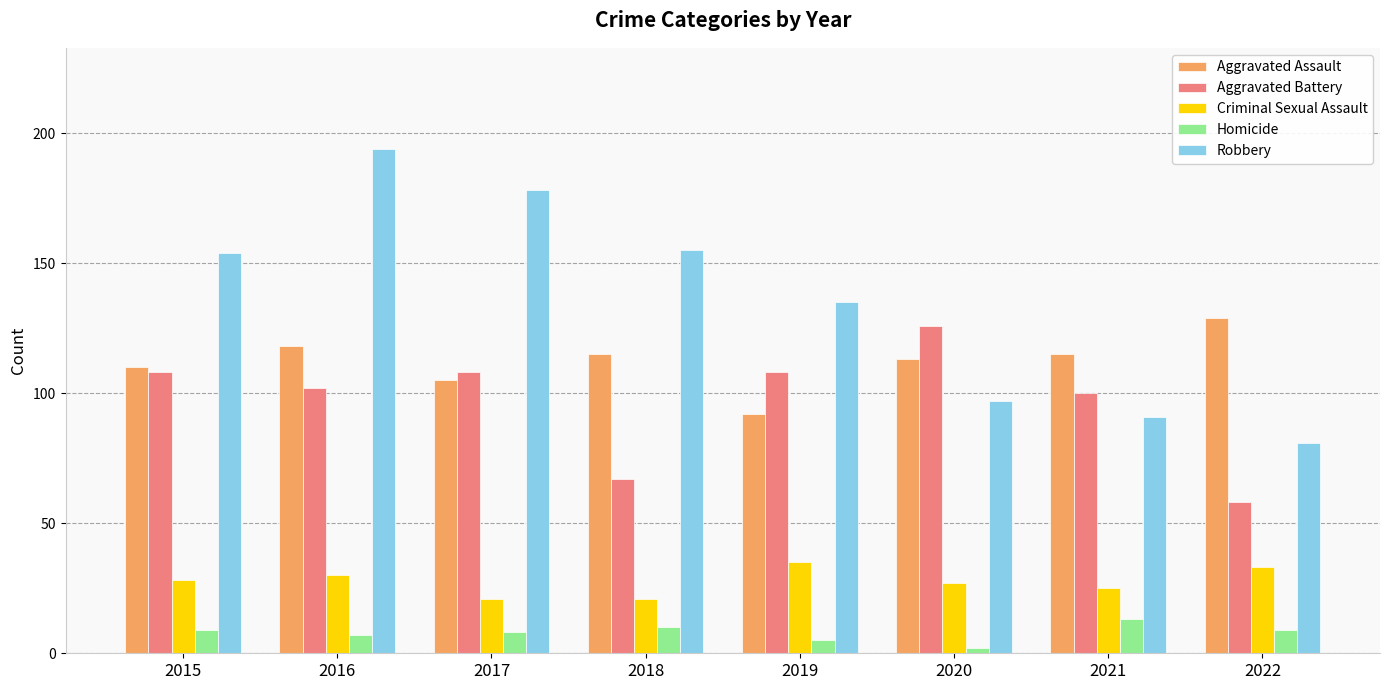

What are all the series names shown in the legend?

Aggravated Assault, Aggravated Battery, Criminal Sexual Assault, Homicide, Robbery